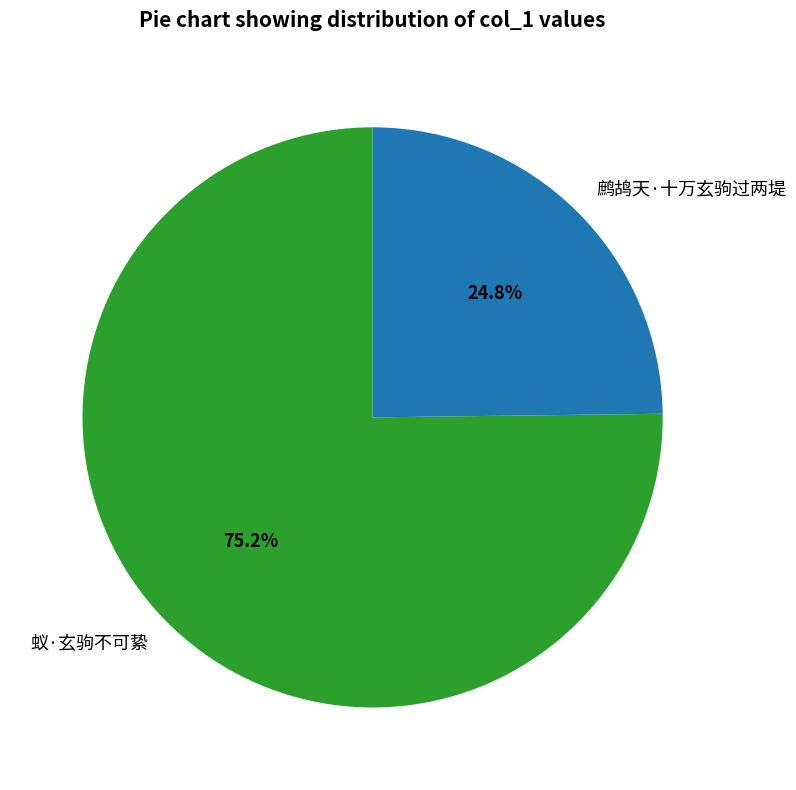

To the nearest percent, what portion does 蚁·玄驹不可絷 represent?

75%